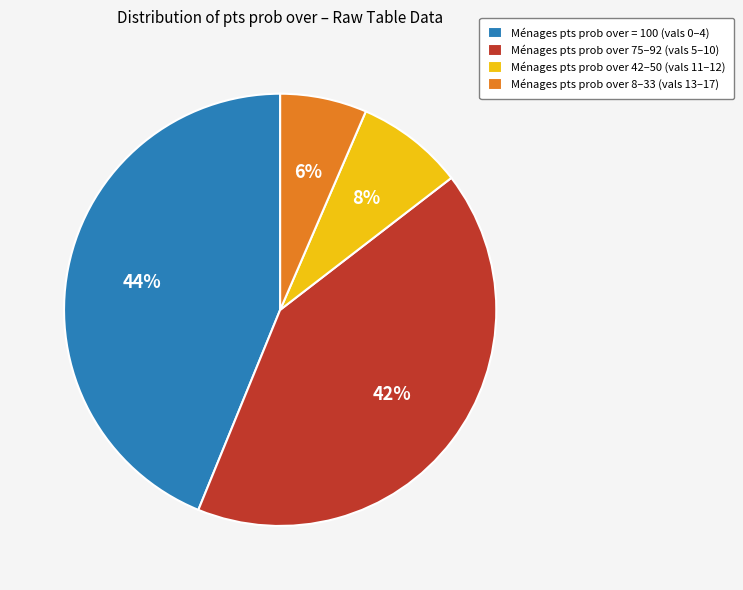

To the nearest percent, what is the combined percentage of Ménages pts prob over = 100 (vals 0–4) and Ménages pts prob over 42–50 (vals 11–12)?

52%